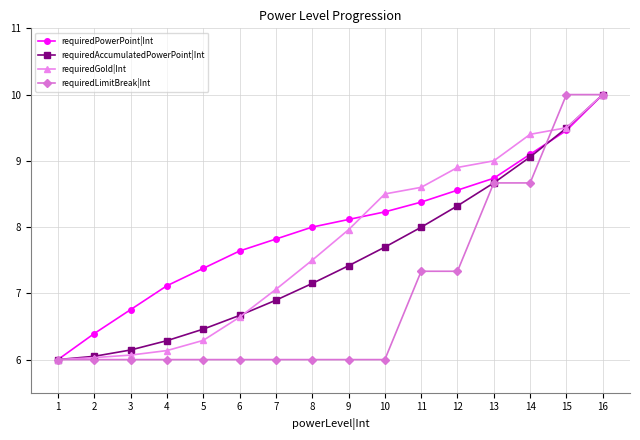

Is the value of requiredPowerPoint|Int at 10 greater than the value of requiredAccumulatedPowerPoint|Int at 11?

Yes